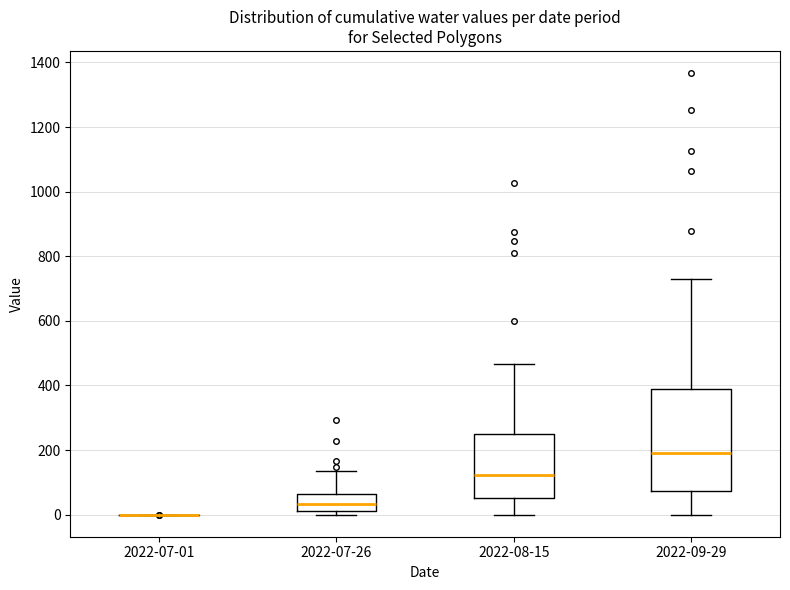

Reading left to right, transcribe this box plot: for each box, give where its median line is, the range the box spans, and where its two whiskers end, as read against the y-axis. The values are not printed on the chart, so give them approximately, as read against the axis.

2022-07-01: box collapsed to a line at 0, whiskers 0 to 0
2022-07-26: median 40, box 20 to 60, whiskers 0 to 140
2022-08-15: median 120, box 60 to 240, whiskers 0 to 460
2022-09-29: median 180, box 80 to 380, whiskers 0 to 720